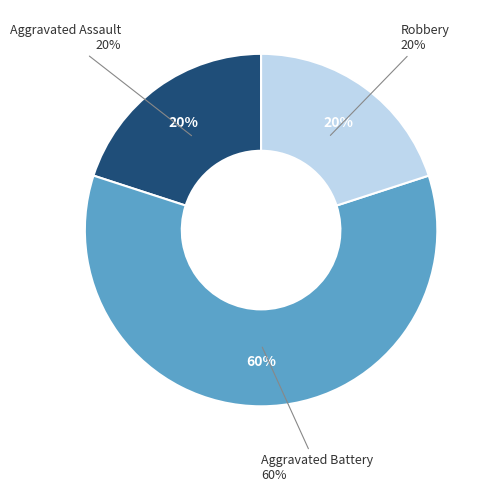

To the nearest percent, what percentage of the pie is Aggravated Assault?

20%